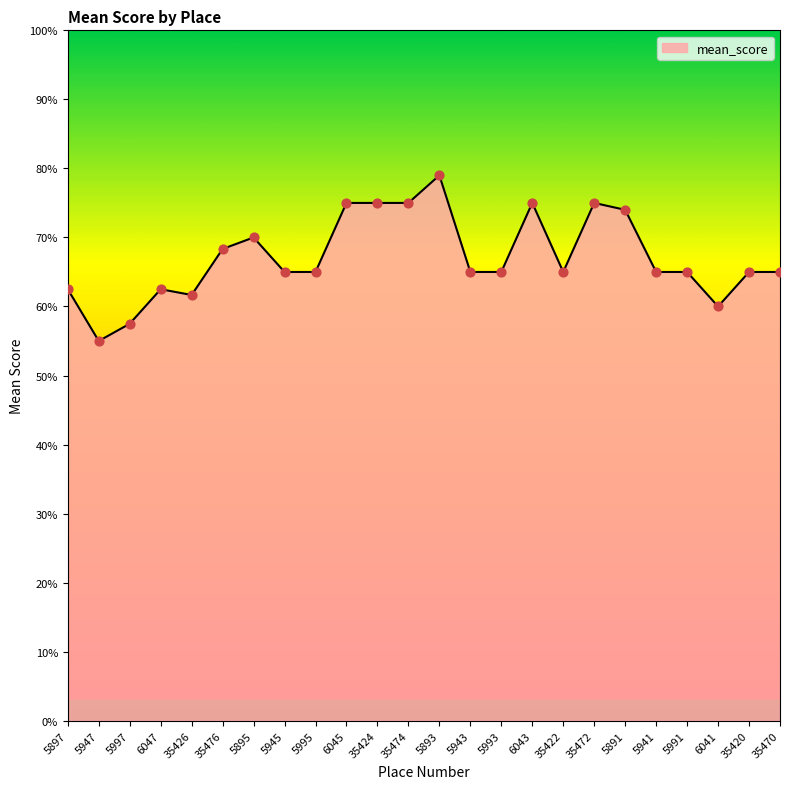

What is the change in value from 35426 to 6045?

+1.3